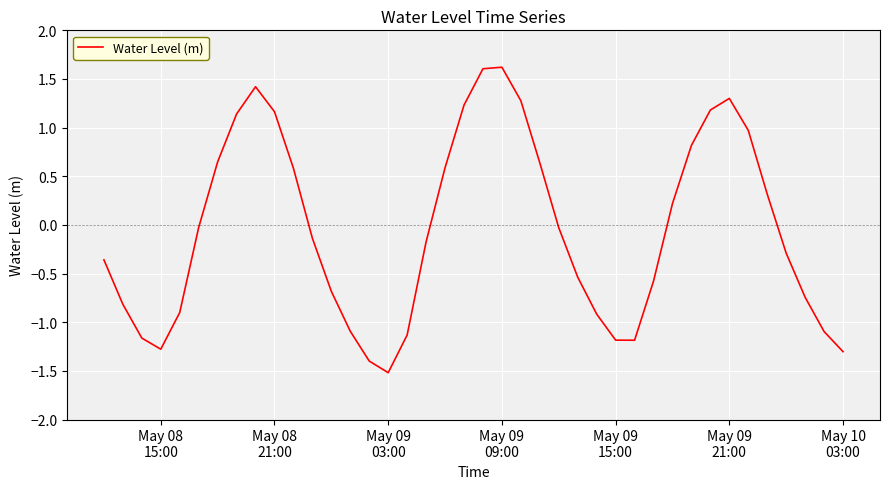

How many lines are shown in the chart?

1